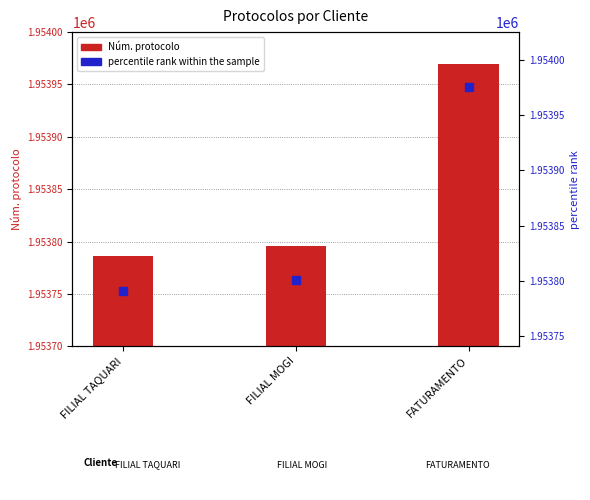

At which category is the sum across all series the highest?

FATURAMENTO